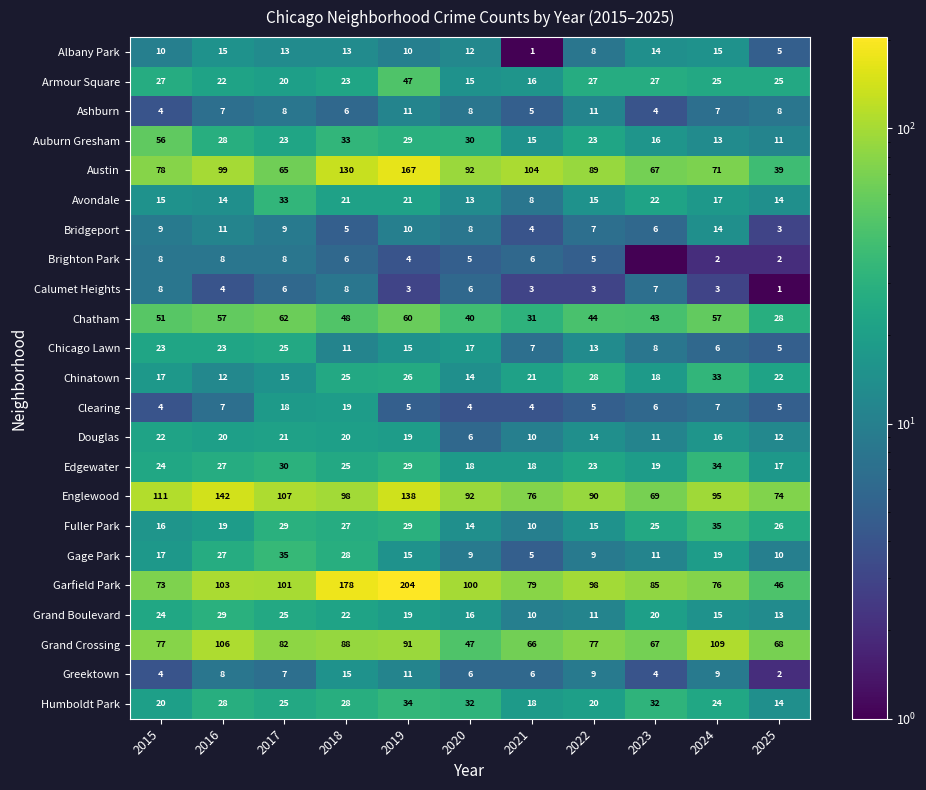

At how many categories does at least one series exceed 59?

11